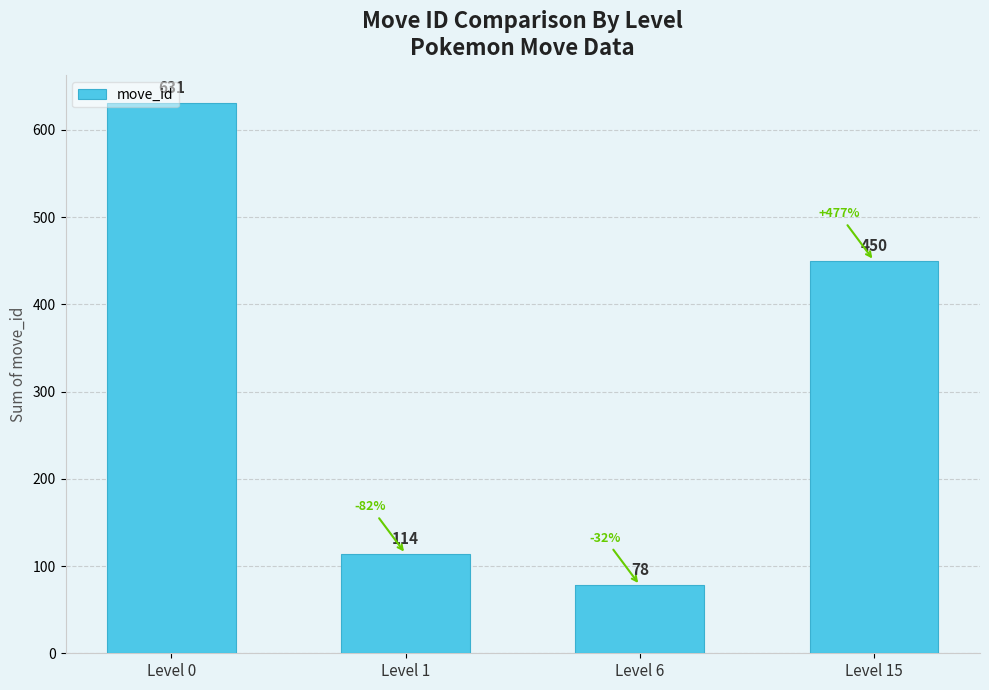

What is the sum of the values at Level 0 and Level 1?

745